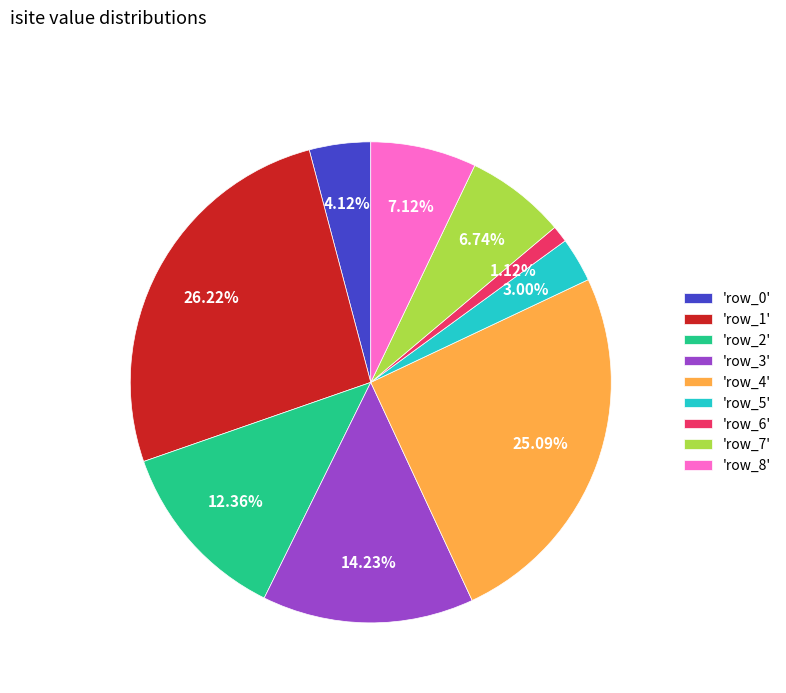

Between 'row_5' and 'row_7', which is larger?

'row_7'